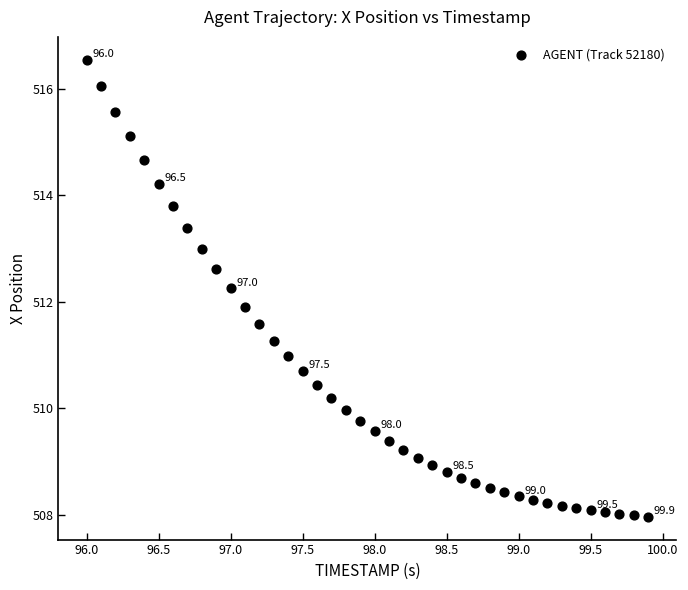

What is the range of Y values (max minus min)?

8.6